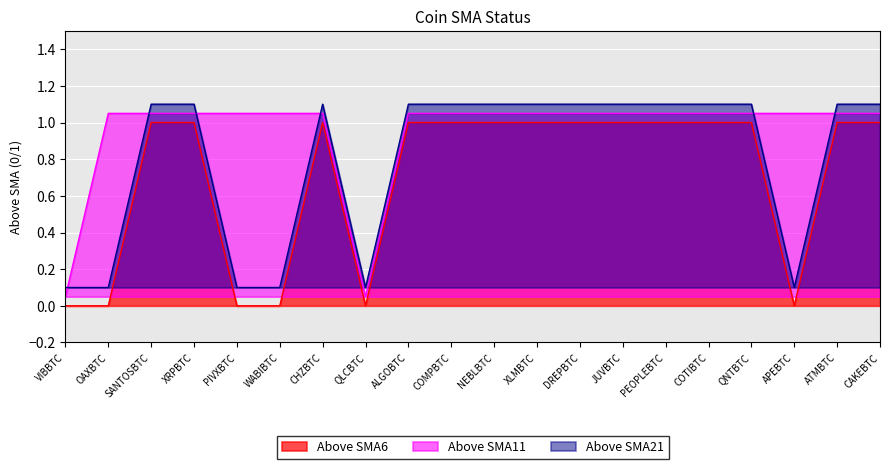

What is the difference between the highest and lowest values at XLMBTC?

0.1